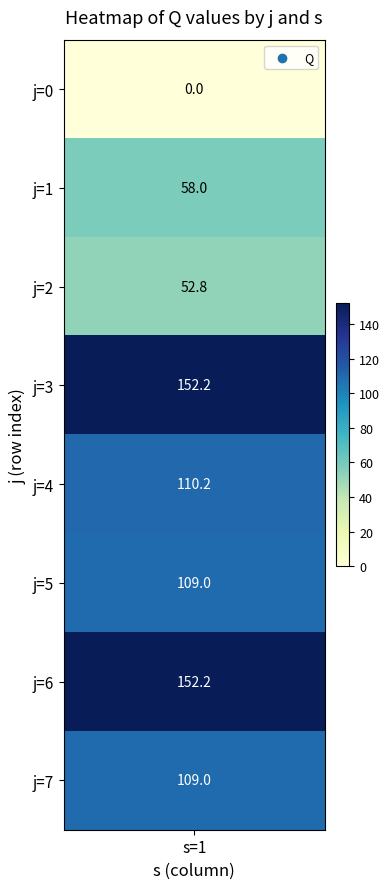

Read the value at 6.

152.2